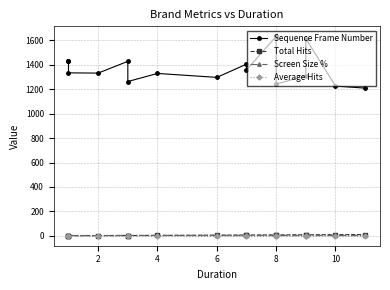

Is it true that Total Hits equals 3.0 at 8?

True